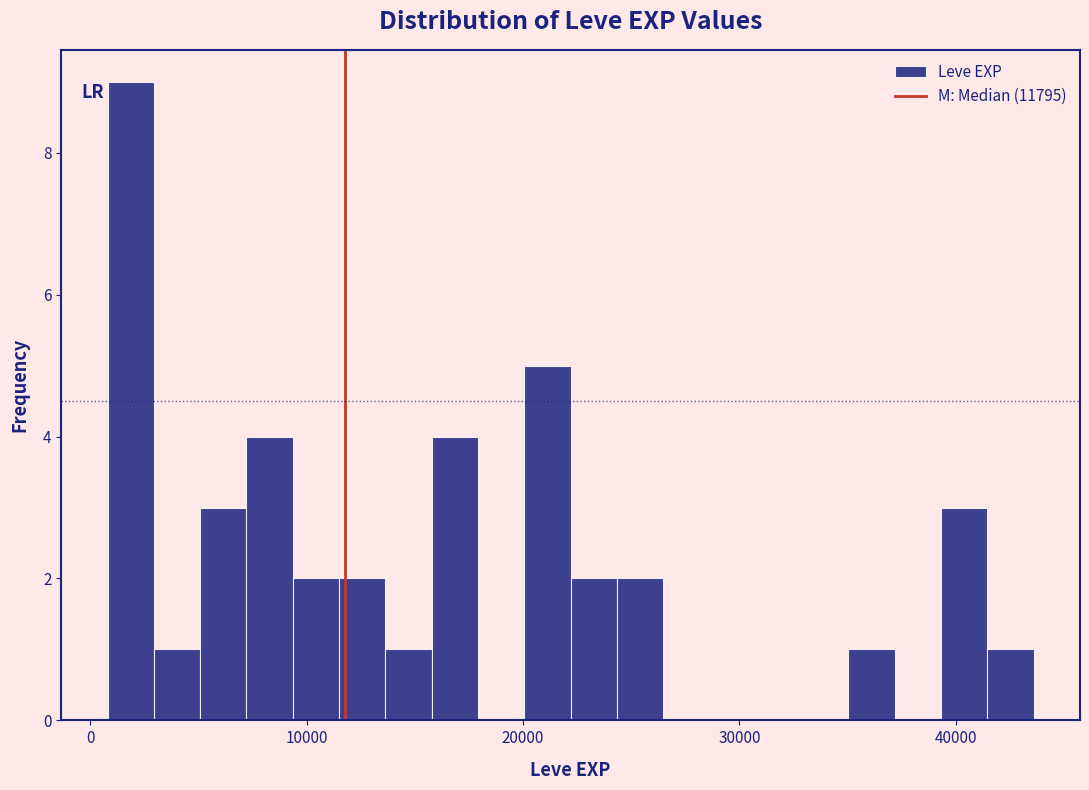

Read against the x-axis, roughly where is the centre of the tallest bar?

2000